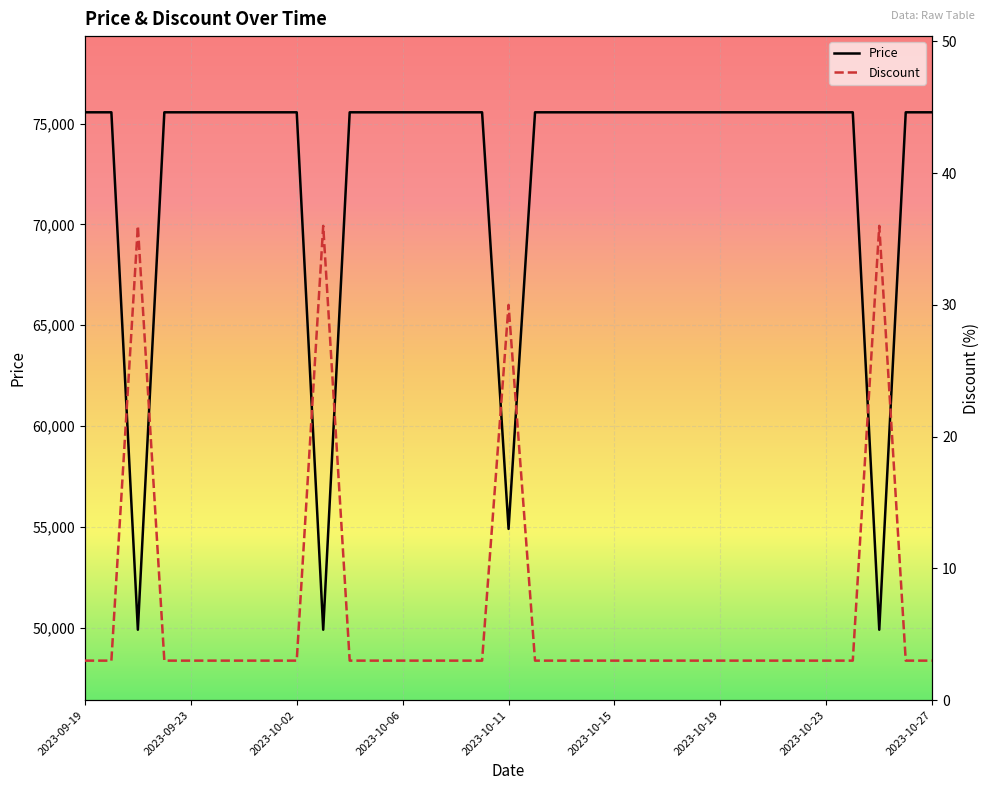

True or false: Price and Discount intersect in this chart.

False